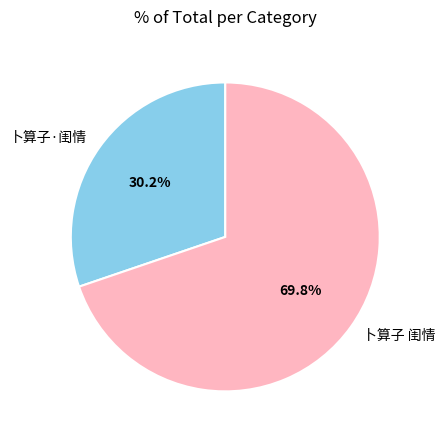

To the nearest percent, what is the combined percentage of 卜算子 闺情 and 卜算子·闺情?

100%